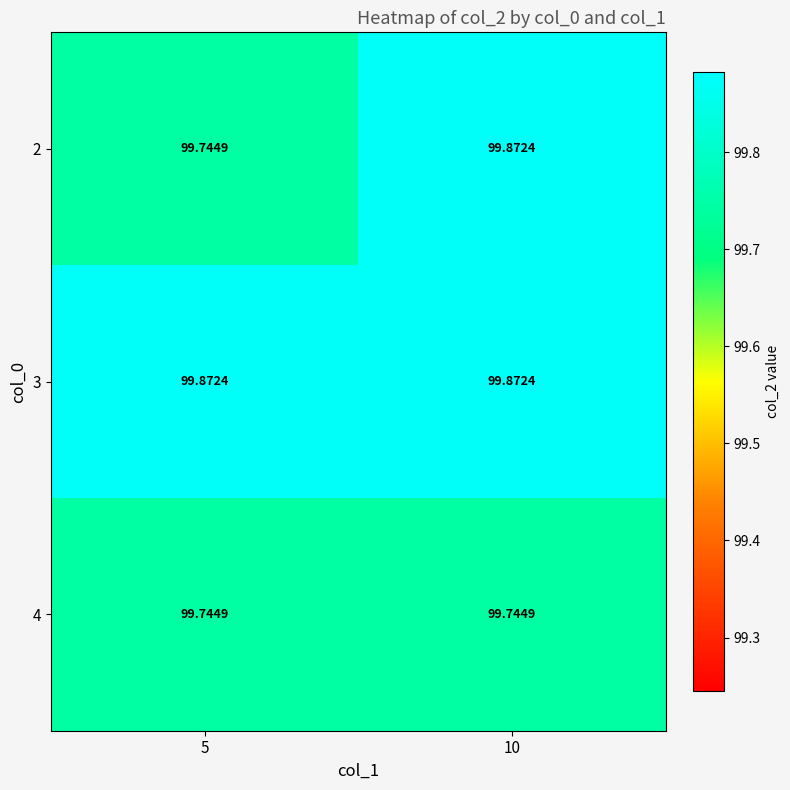

Which series has the largest total across all categories?

3